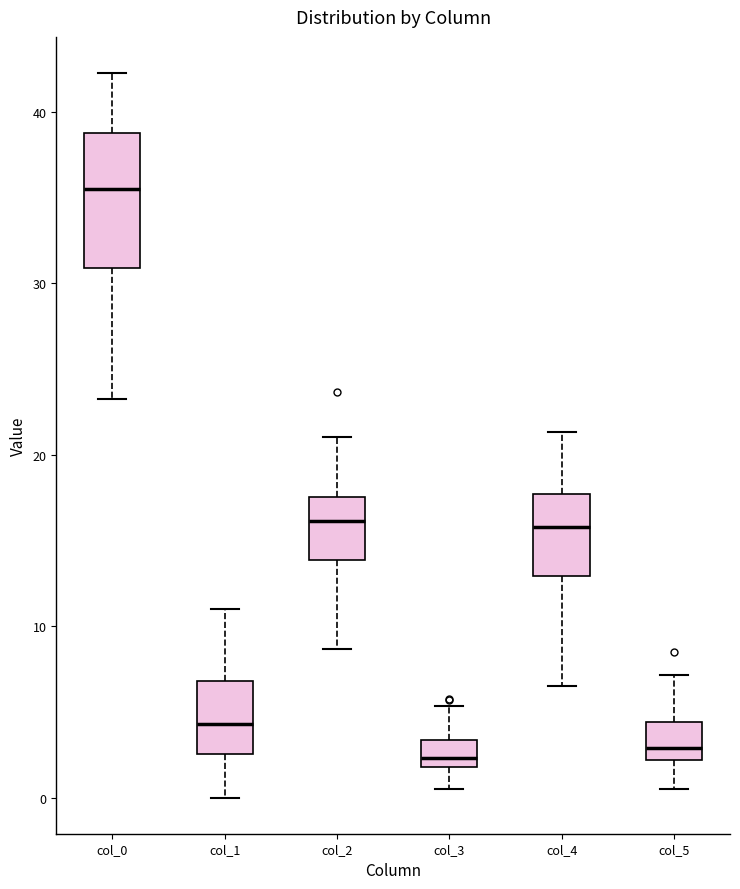

Reading left to right, read every box against the y-axis: the position of its median line, the range the box covers, and the ends of its whiskers. The values are not printed on the chart, so give them approximately, as read against the axis.

col_0: median 36, box 31 to 39, whiskers 23 to 42
col_1: median 4, box 3 to 7, whiskers 0 to 11
col_2: median 16, box 14 to 18, whiskers 9 to 21
col_3: median 2 (just above the box's lower edge), box 2 to 3, whiskers 0 to 5
col_4: median 16, box 13 to 18, whiskers 7 to 21
col_5: median 3, box 2 to 4, whiskers 0 to 7